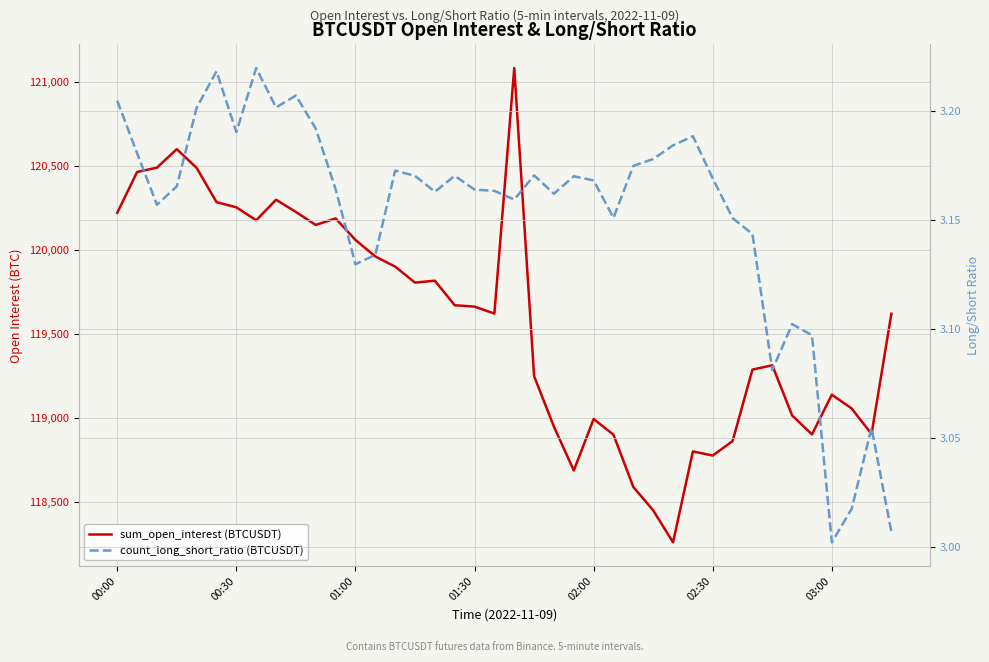

True or false: count_long_short_ratio (BTCUSDT) and sum_open_interest (BTCUSDT) cross at least once.

False